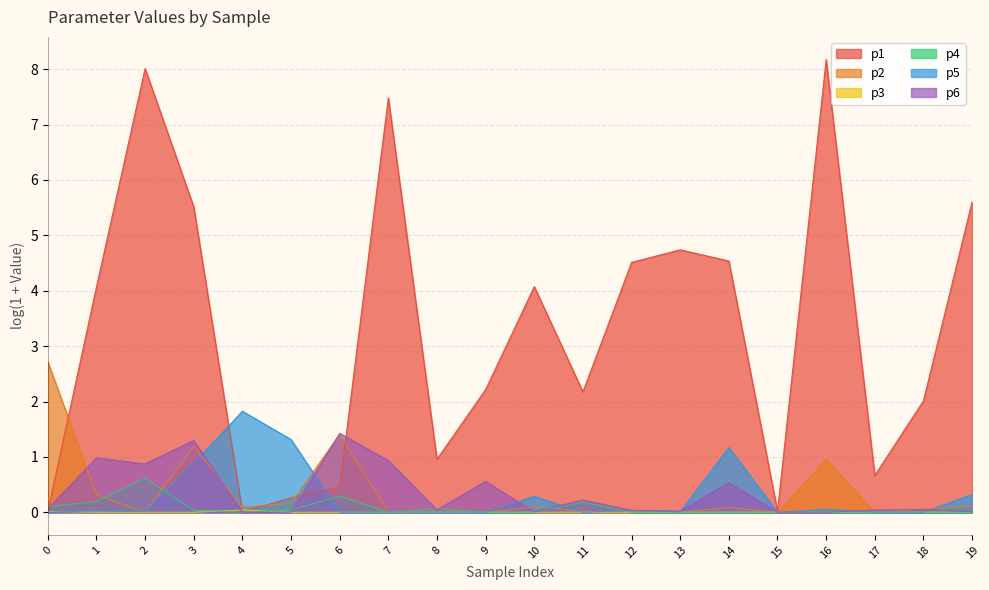

Rank the categories by p4 value from lowest to highest.

9, 14, 7, 18, 17, 13, 16, 19, 4, 12, 15, 10, 5, 3, 8, 0, 11, 1, 6, 2